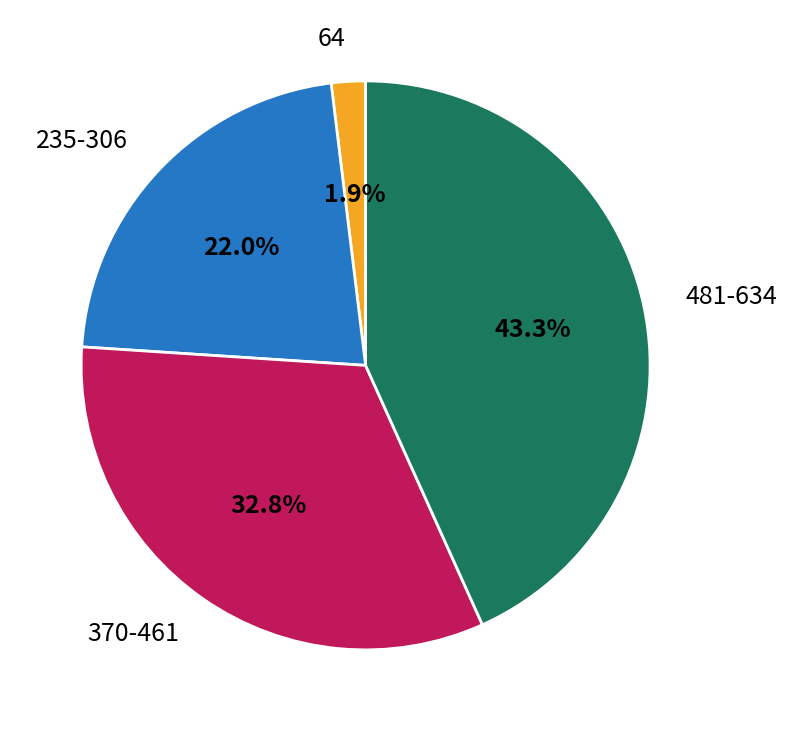

What is the largest slice in the pie chart?

481-634